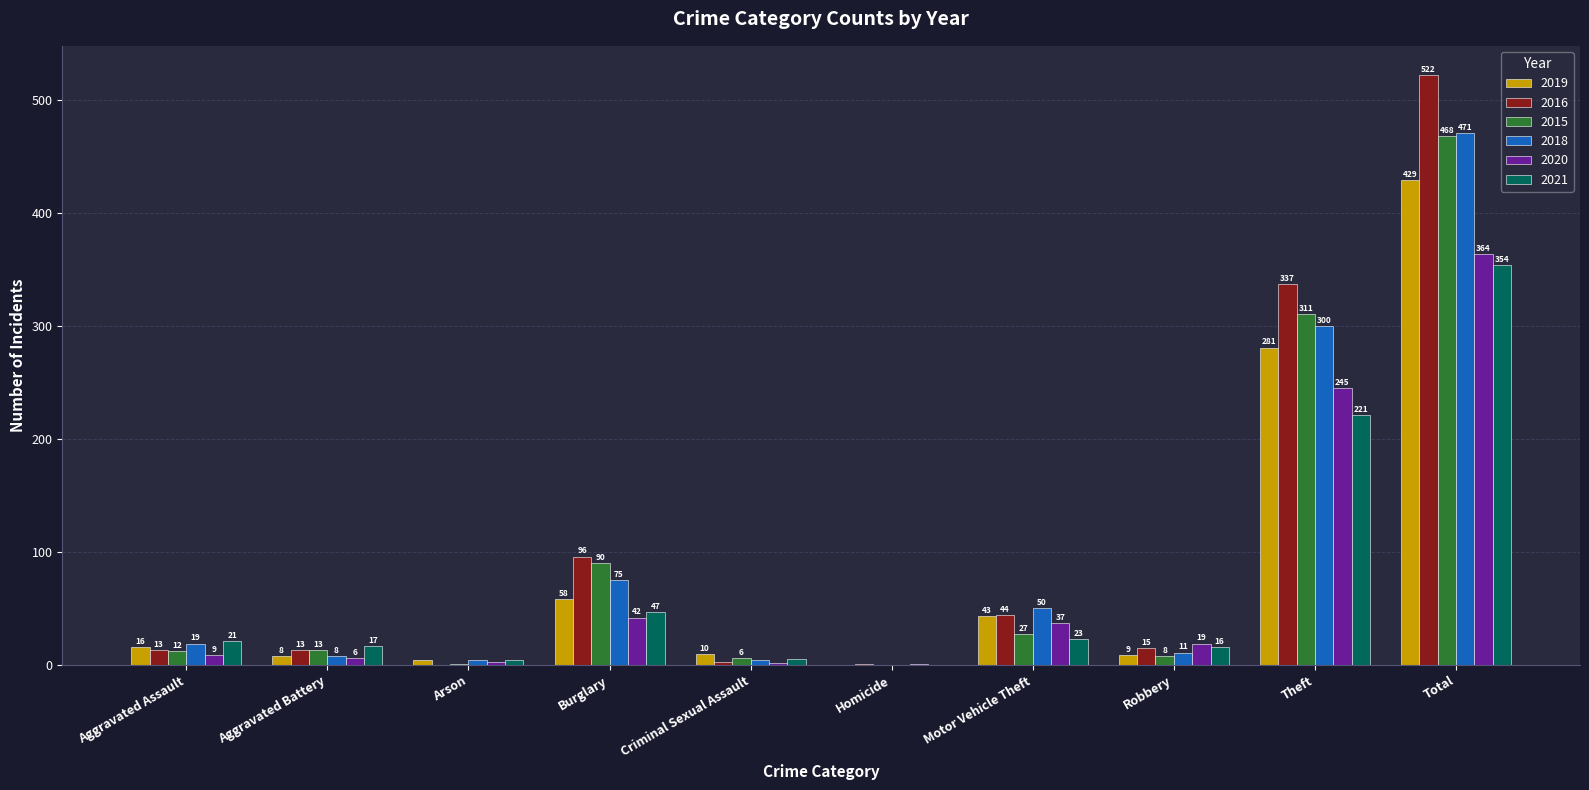

Where does the 2016 series first go above 15?

Burglary